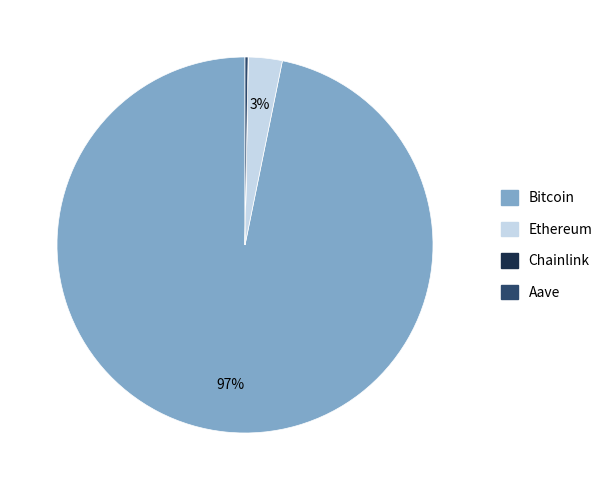

To the nearest percent, what is the difference between the largest and smallest slice percentages?

97%